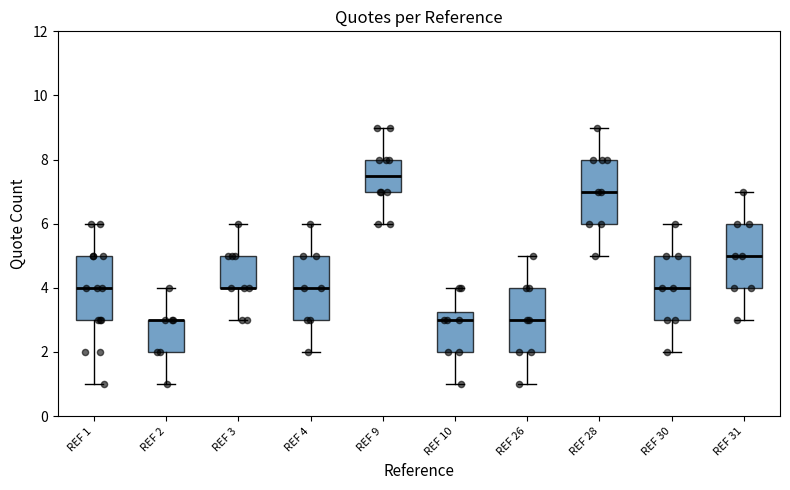

Reading left to right, transcribe this box plot: for each box, give where its median line is, the range the box spans, and where its two whiskers end, as read against the y-axis. The values are not printed on the chart, so give them approximately, as read against the axis.

REF 1: median 4.0, box 3.0 to 5.0, whiskers 1.0 to 6.0
REF 2: median 3.0 (drawn on the box's upper edge), box 2.0 to 3.0, whiskers 1.0 to 4.0
REF 3: median 4.0 (drawn on the box's lower edge), box 4.0 to 5.0, whiskers 3.0 to 6.0
REF 4: median 4.0, box 3.0 to 5.0, whiskers 2.0 to 6.0
REF 9: median 7.6, box 7.0 to 8.0, whiskers 6.0 to 9.0
REF 10: median 3.0, box 2.0 to 3.2, whiskers 1.0 to 4.0
REF 26: median 3.0, box 2.0 to 4.0, whiskers 1.0 to 5.0
REF 28: median 7.0, box 6.0 to 8.0, whiskers 5.0 to 9.0
REF 30: median 4.0, box 3.0 to 5.0, whiskers 2.0 to 6.0
REF 31: median 5.0, box 4.0 to 6.0, whiskers 3.0 to 7.0